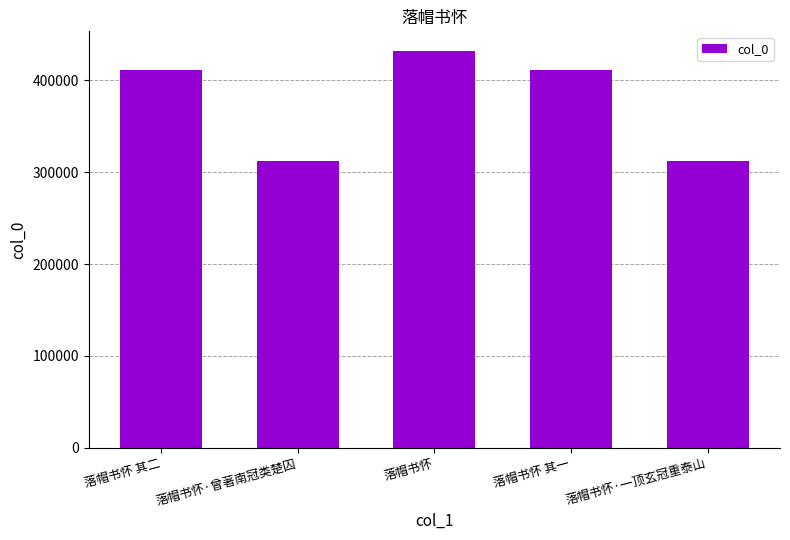

How many data points are less than 411470?

2